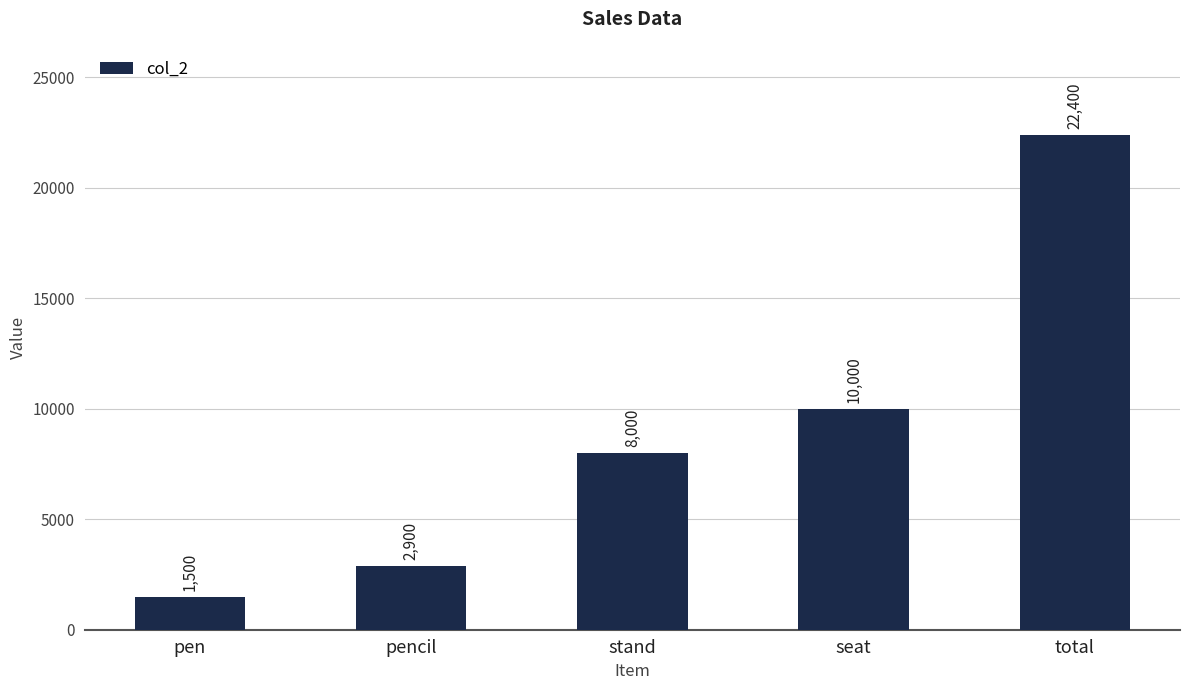

Rank the categories by value from lowest to highest.

pen, pencil, stand, seat, total